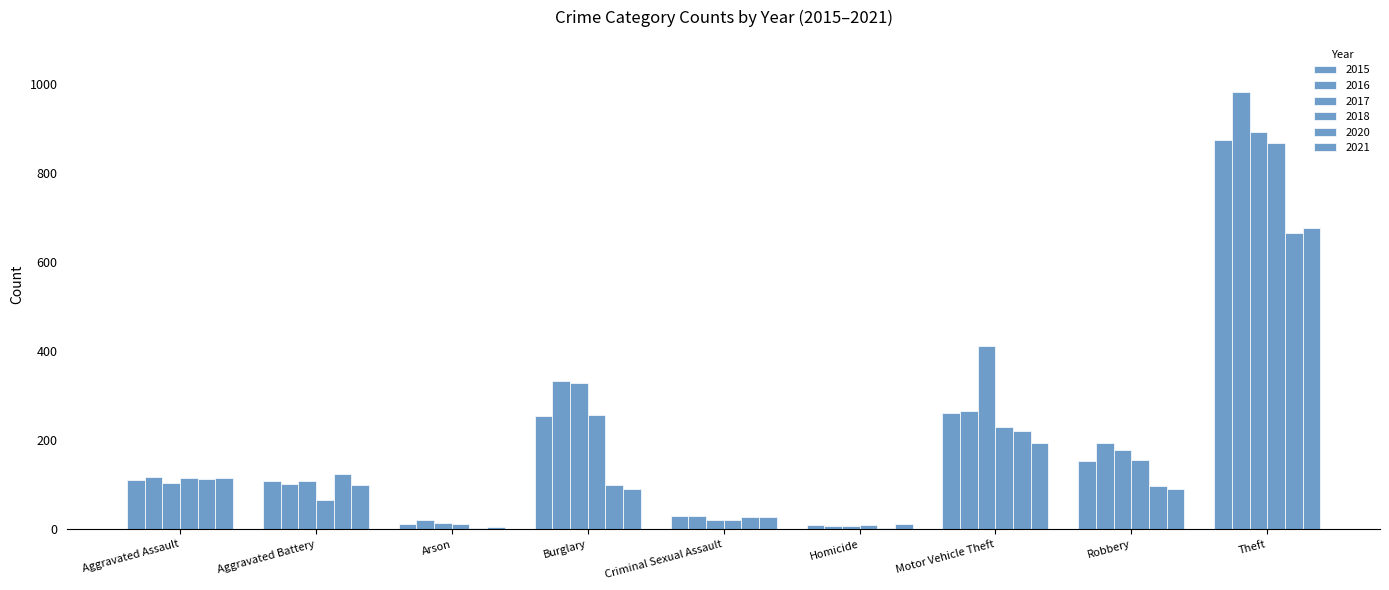

At how many categories does at least one series exceed 199?

3